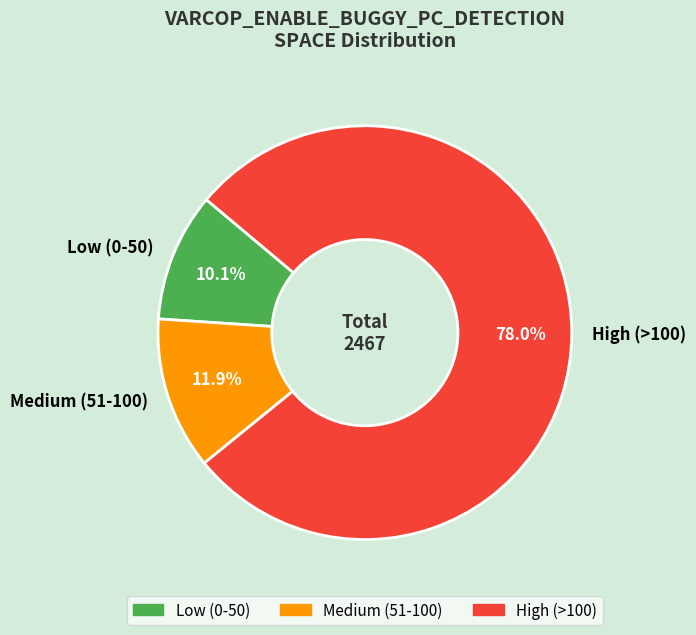

Rank the categories by value from highest to lowest.

High (>100), Medium (51-100), Low (0-50)